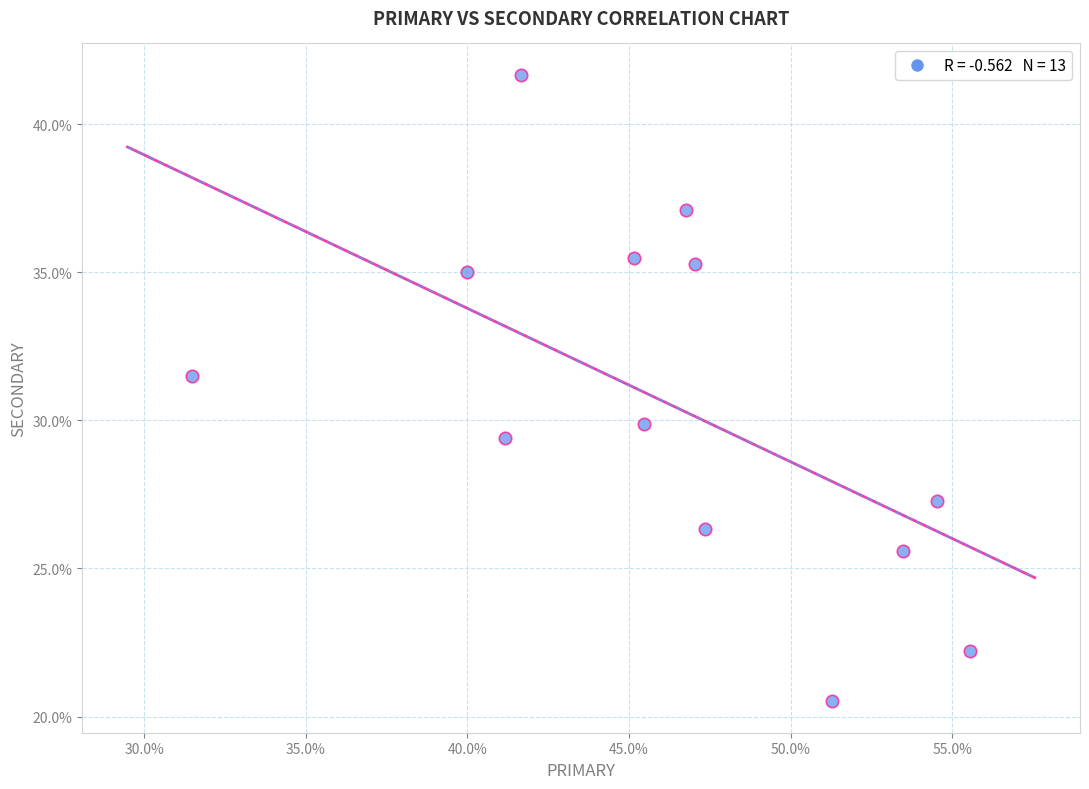

What is the range of Y values (max minus min)?

21.2